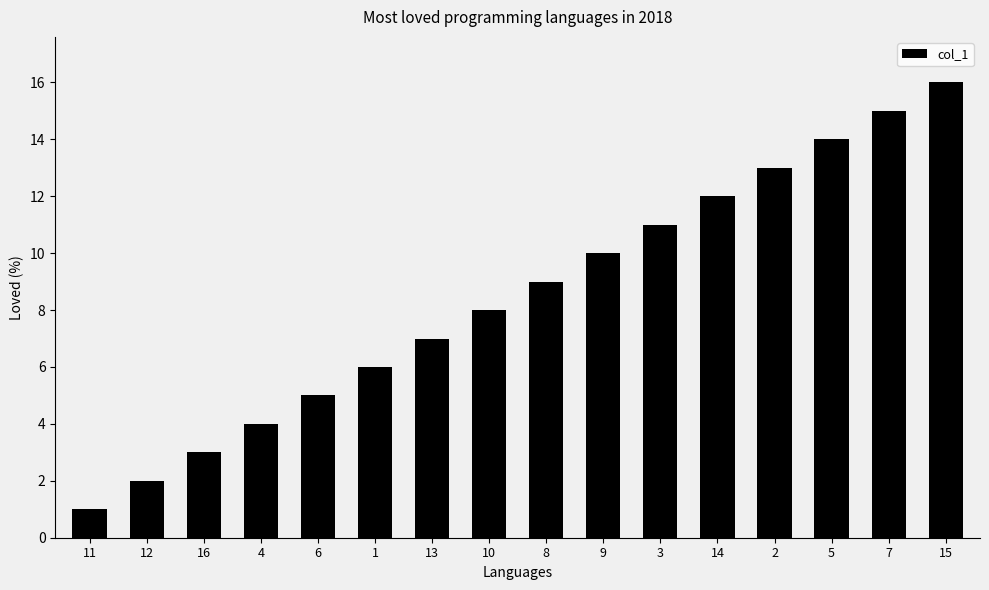

What is the sum of all values?

136